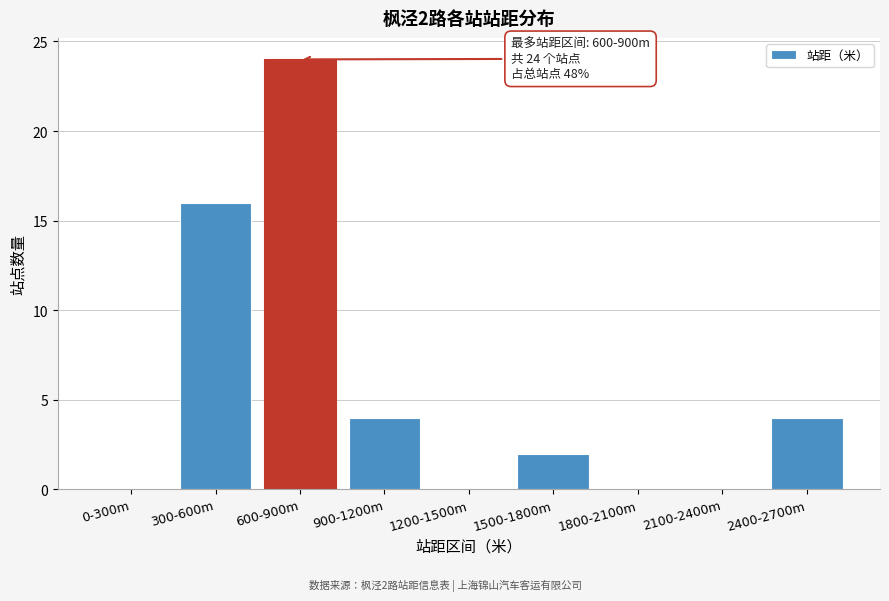

Reading right to left, what are all the values shown in this chart?

2400-2700m=4	2100-2400m=0	1800-2100m=0	1500-1800m=2	1200-1500m=0	900-1200m=4	600-900m=24	300-600m=16	0-300m=0